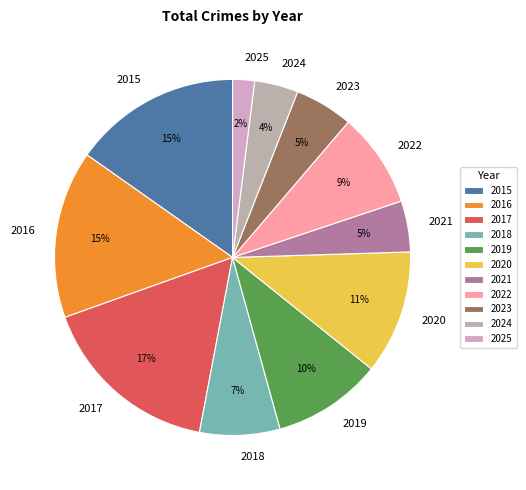

Count the number of slices in the pie.

11